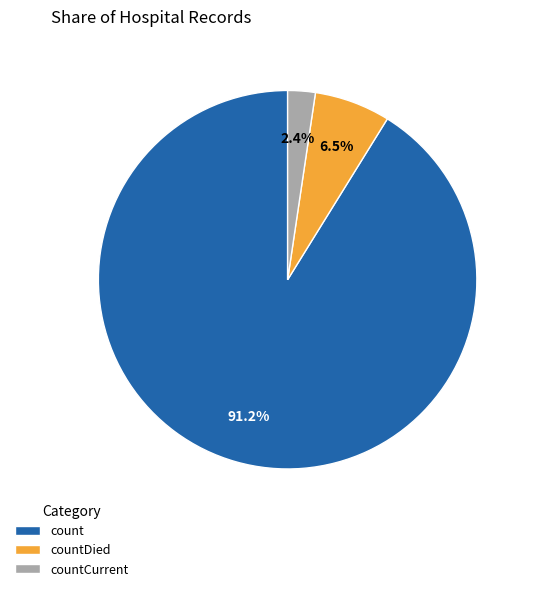

Which has a higher value, countDied or countCurrent?

countDied